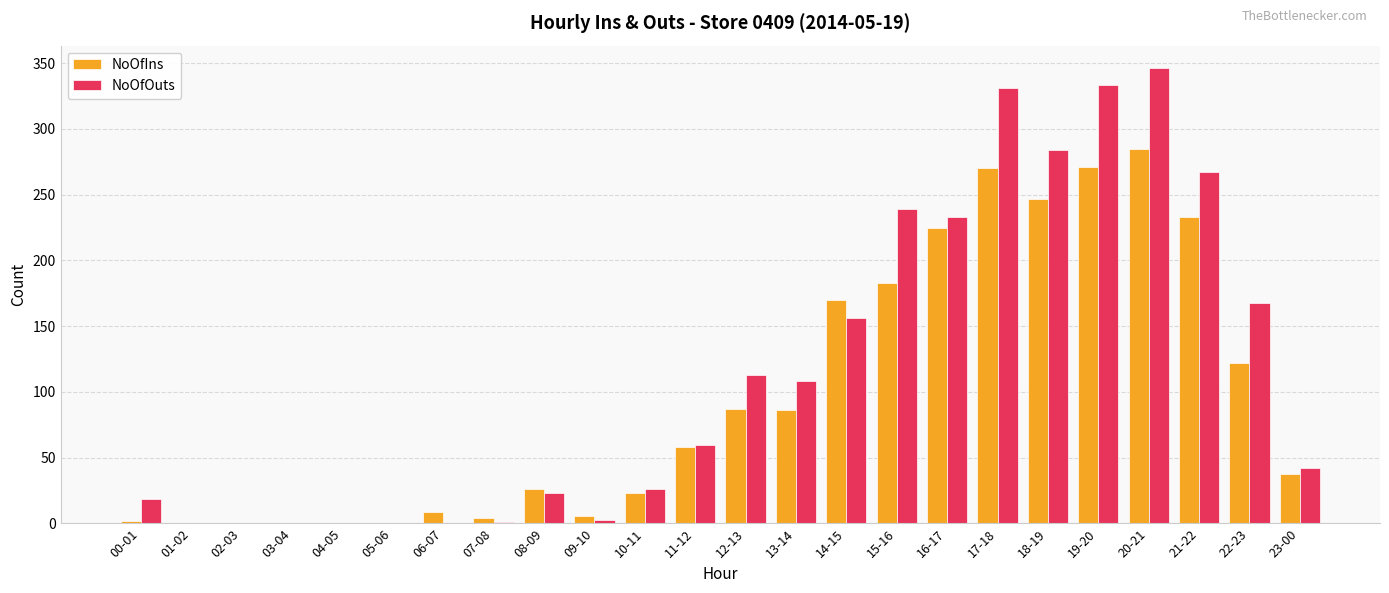

Which series has the widest spread of values?

NoOfOuts